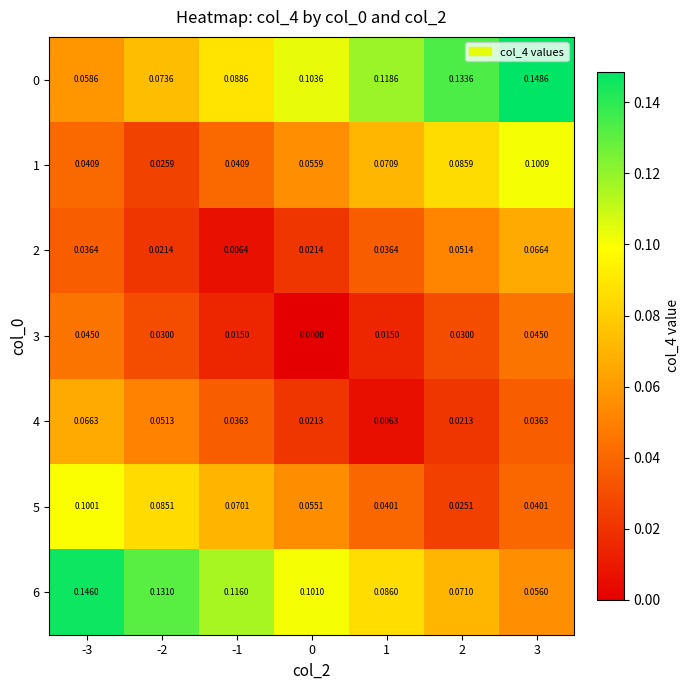

Is the value of 0 at -2 greater than the value of 5 at -1?

Yes